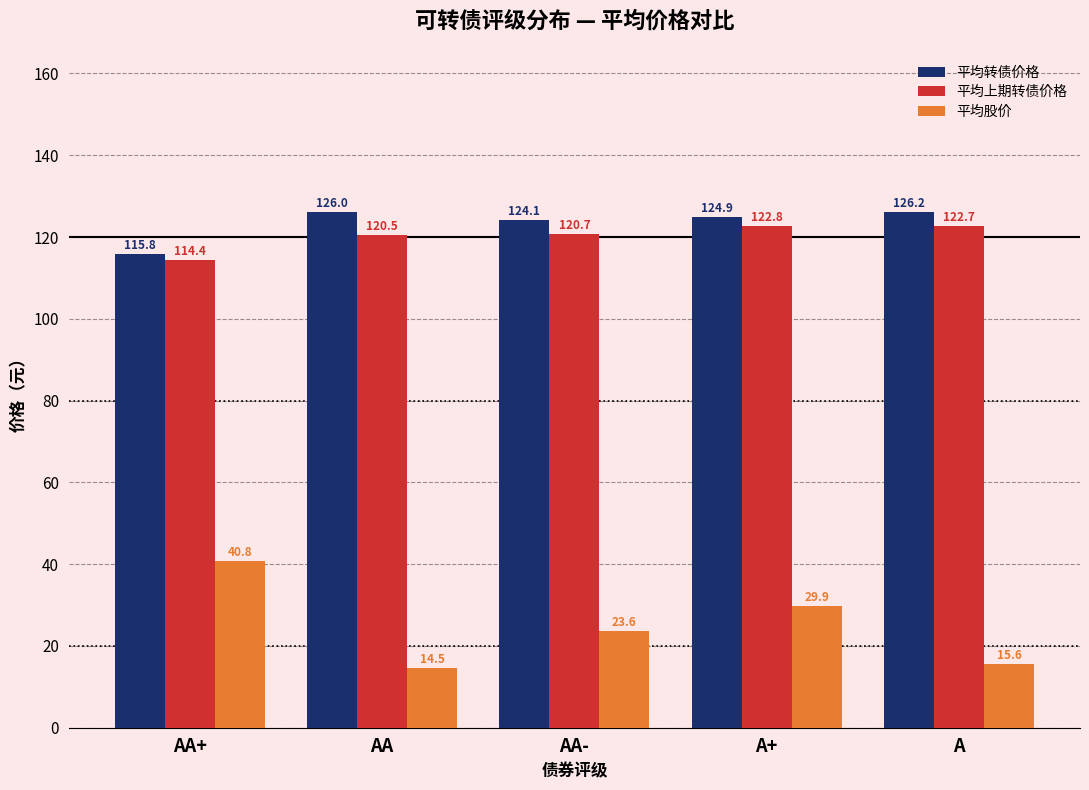

How many bars are there in each group?

3